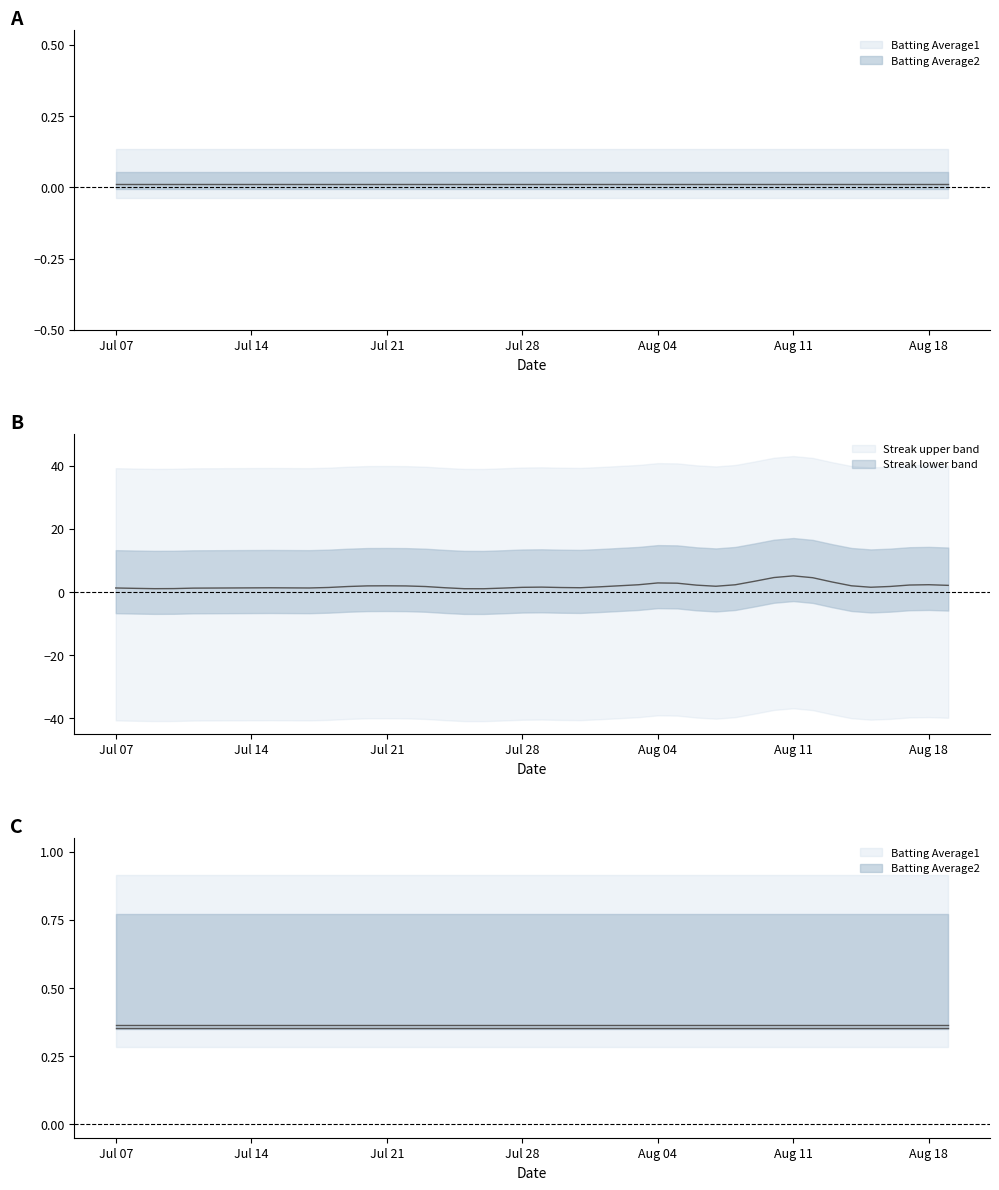

How many lines are shown in the chart?

3